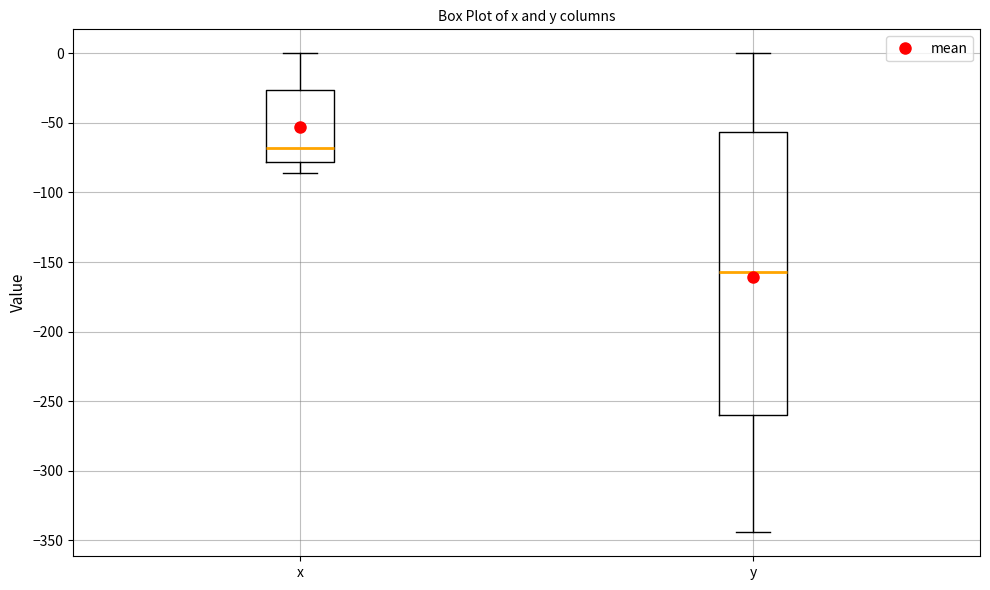

Reading left to right, transcribe this box plot: for each box, give where its median line is, the range the box spans, and where its two whiskers end, as read against the y-axis. The values are not printed on the chart, so give them approximately, as read against the axis.

x: median -70, box -80 to -25, whiskers -85 to 0
y: median -155, box -260 to -55, whiskers -345 to 0